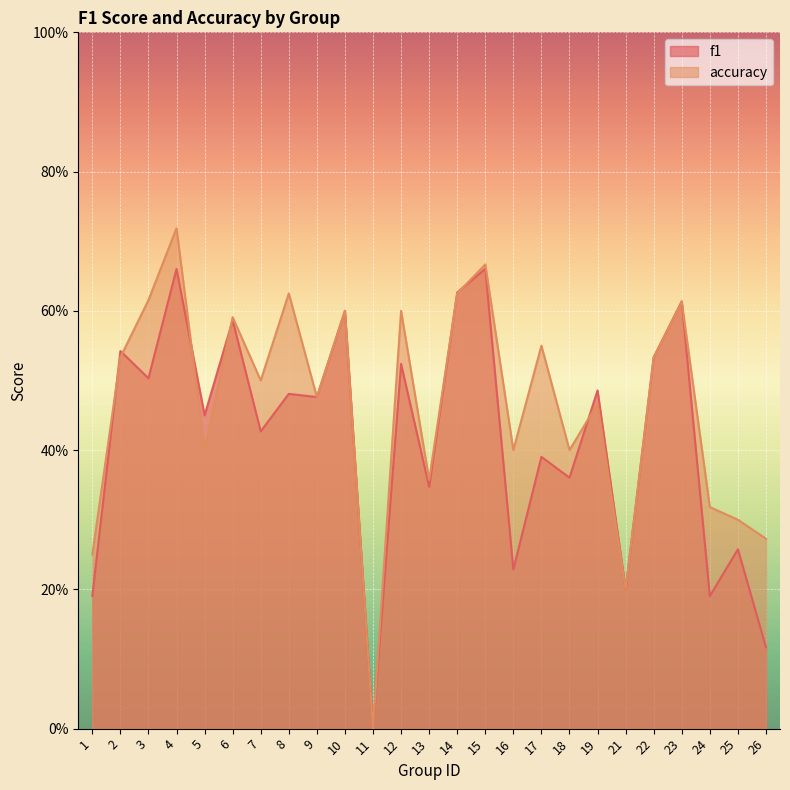

What is the sum of the f1 values at 17 and 7?

0.8